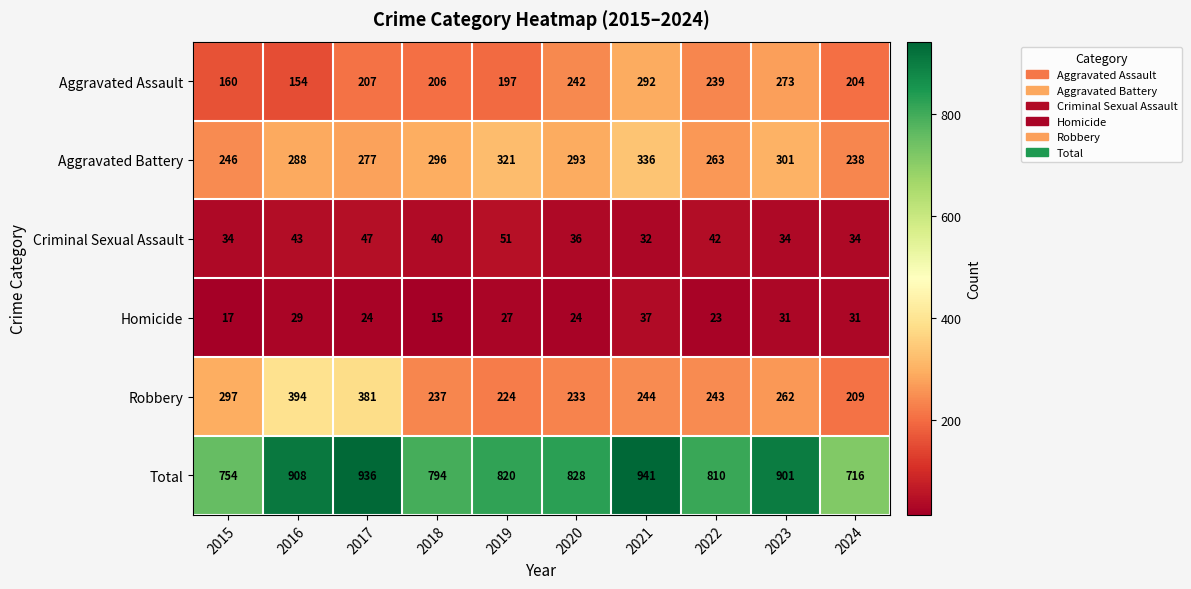

How many series are shown in this chart?

6